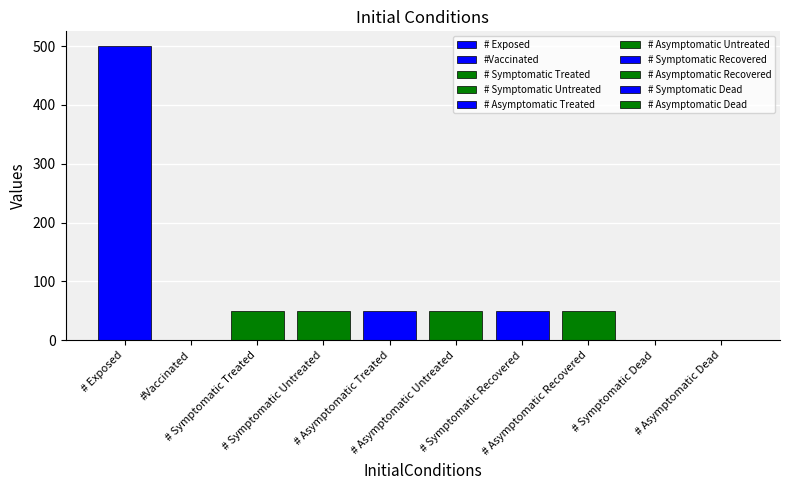

Rank the categories by value from lowest to highest.

#Vaccinated, # Symptomatic Dead, # Asymptomatic Dead, # Symptomatic Treated, # Symptomatic Untreated, # Asymptomatic Treated, # Asymptomatic Untreated, # Symptomatic Recovered, # Asymptomatic Recovered, # Exposed